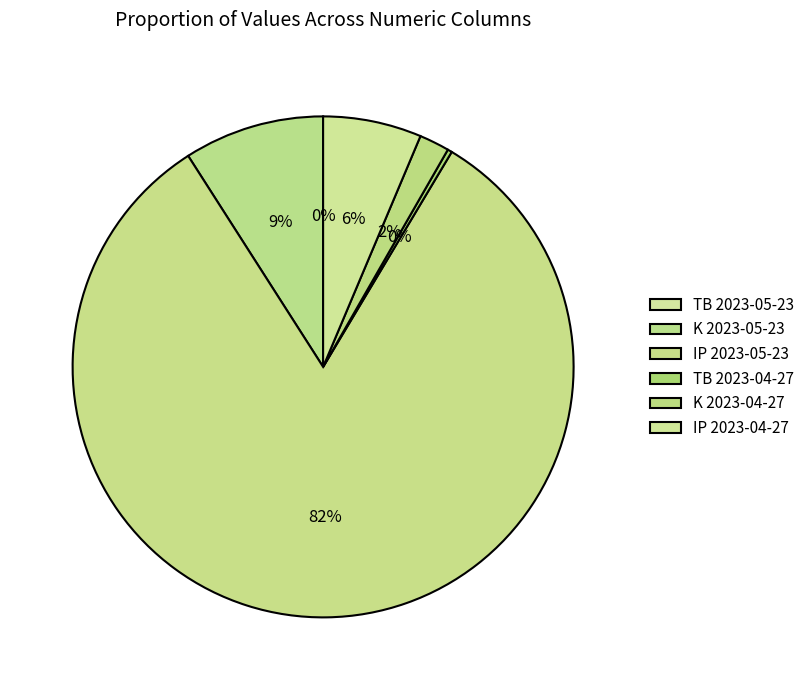

What is the change in value from TB (2023-04-27) to K (2023-04-27)?

+0.1